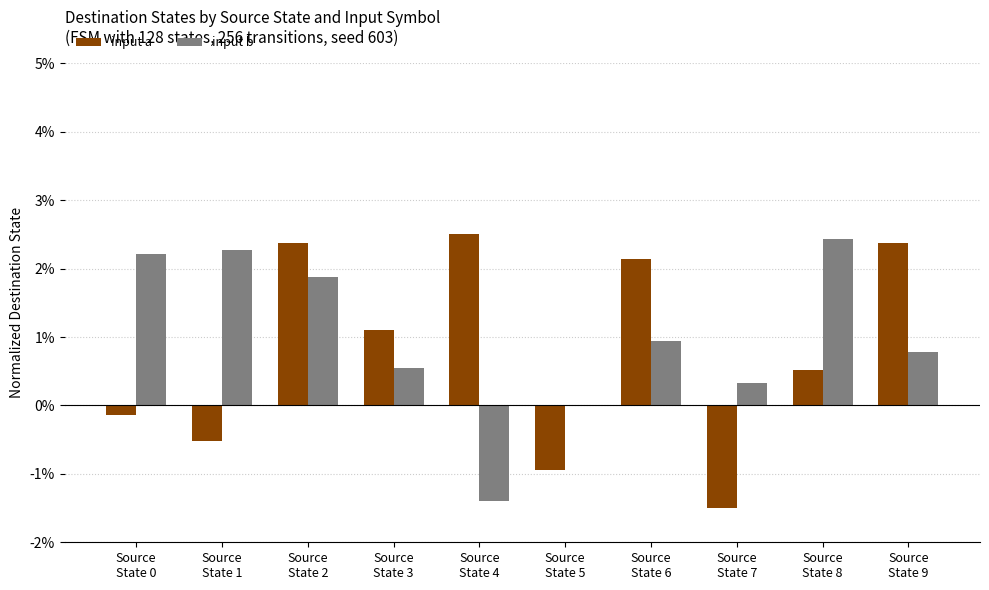

What is the sum of the input b values at Source
State 9 and Source
State 2?

2.7